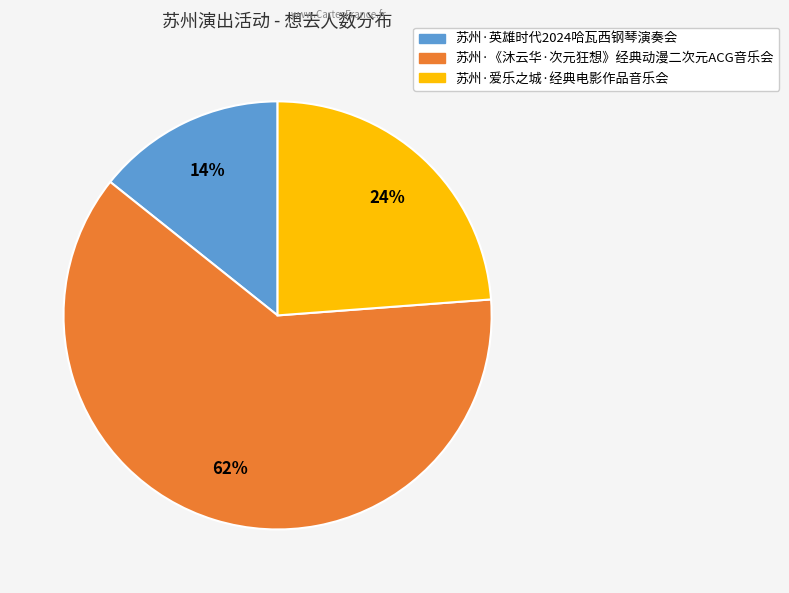

Combined, do 苏州·《沐云华·次元狂想》经典动漫二次元ACG音乐会 and 苏州·英雄时代2024哈瓦西钢琴演奏会 account for over 50%?

Yes